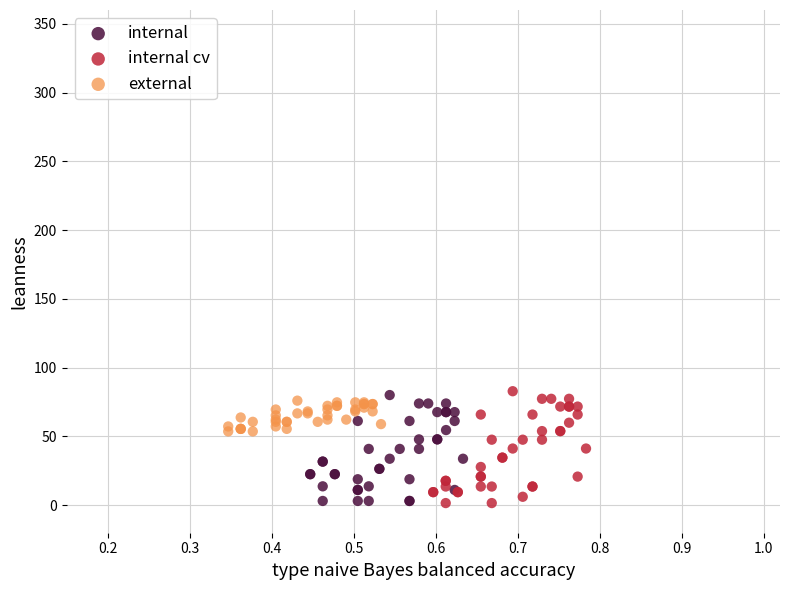

What are all the series names shown in the legend?

internal, internal cv, external